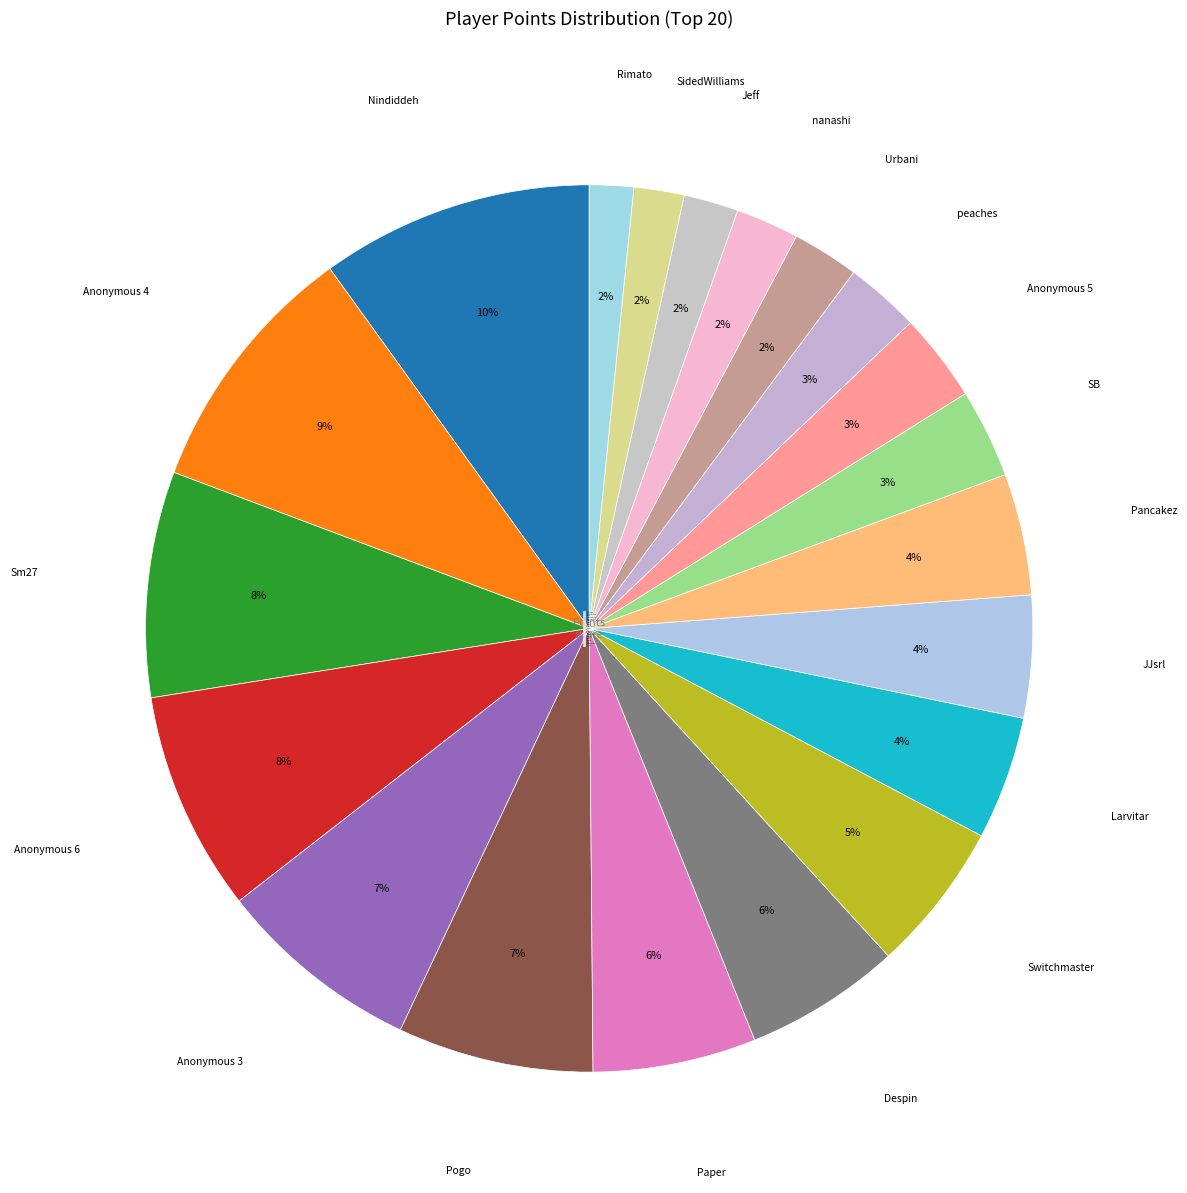

Rank the categories by value from highest to lowest.

Nindiddeh, Anonymous 4, Sm27, Anonymous 6, Anonymous 3, Pogo, Paper, Despin, Switchmaster, Larvitar, JJsrl, Pancakez, SB, Anonymous 5, peaches, Urbani, nanashi, Jeff, SidedWilliams, Rimato